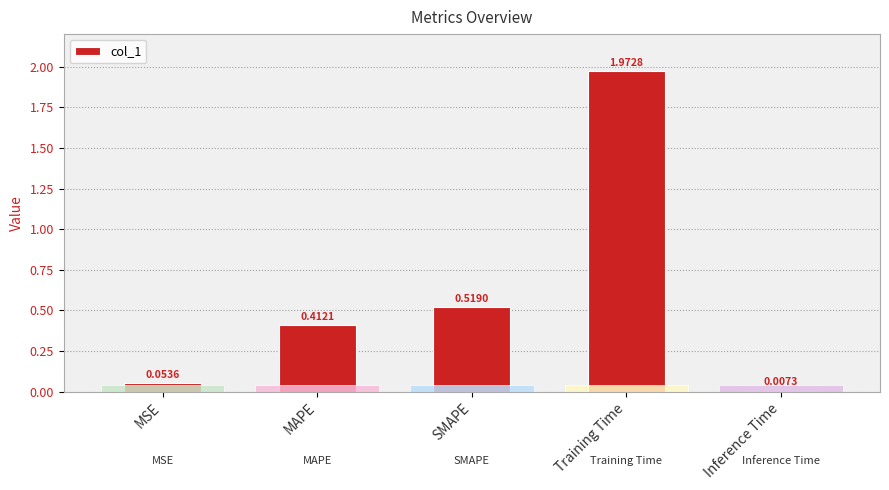

Where is the data nearest to the value 0?

Inference Time